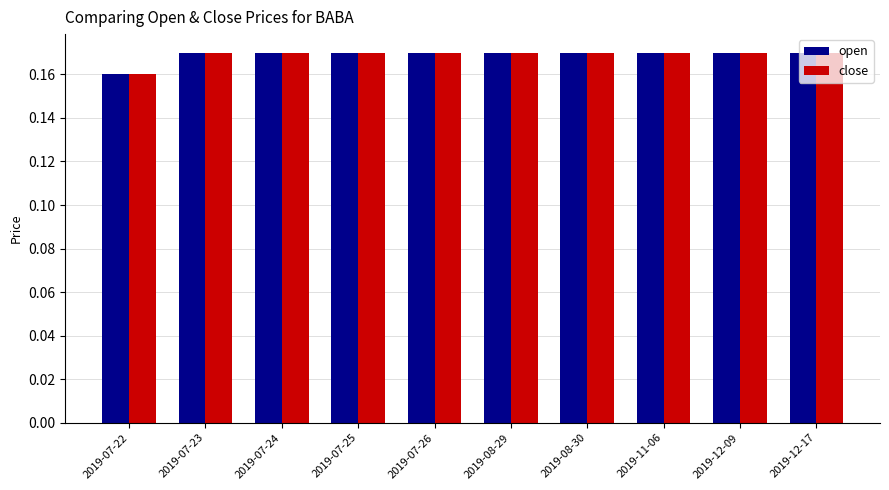

What is the sum of all close values?

1.7